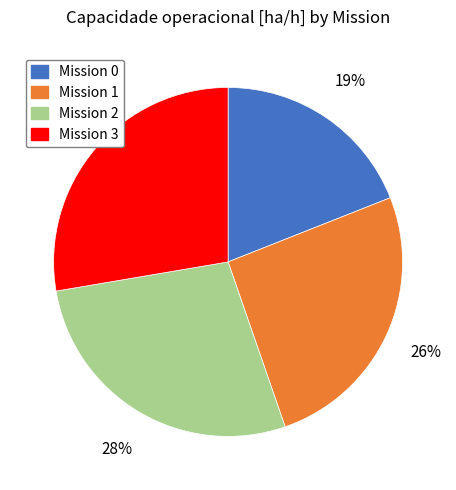

Does any single category account for the majority?

No